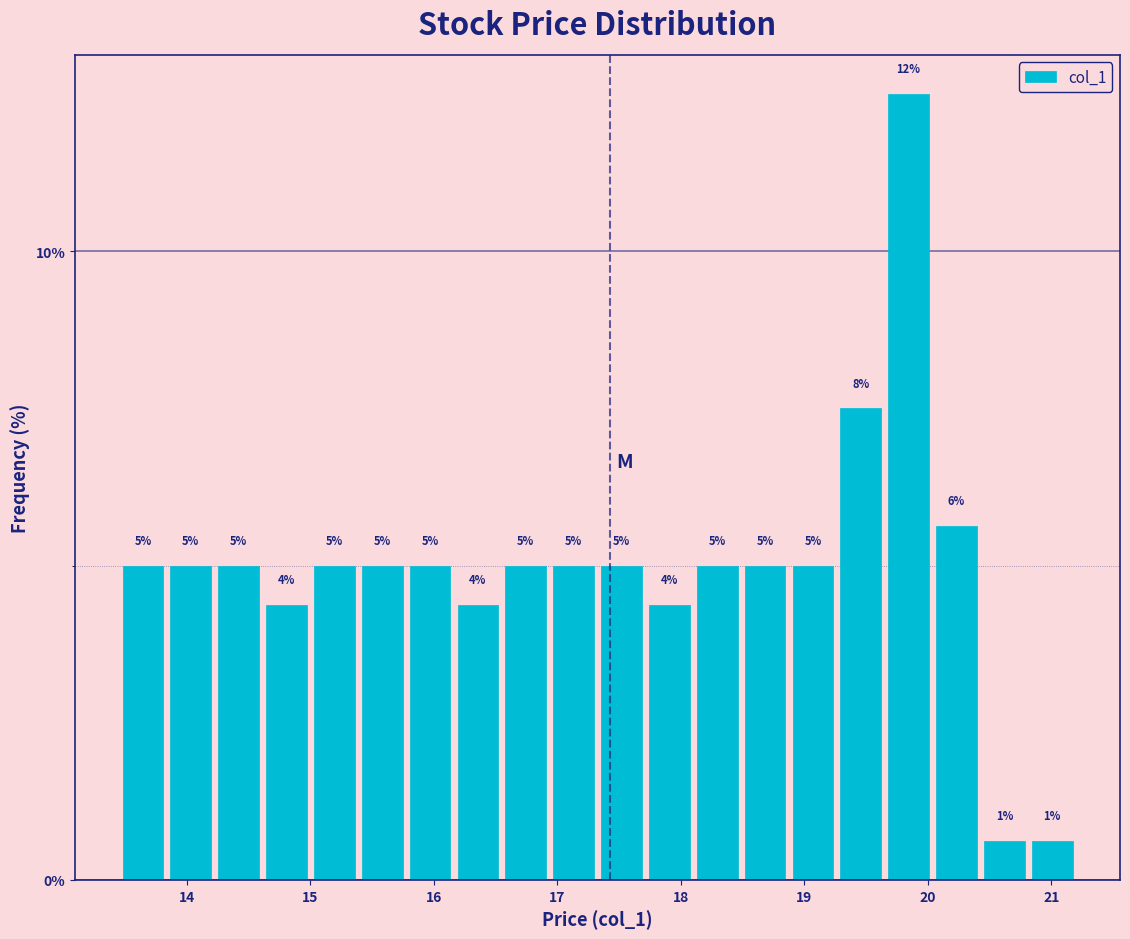

Read against the x-axis, roughly where is the centre of the tallest bar?

19.8